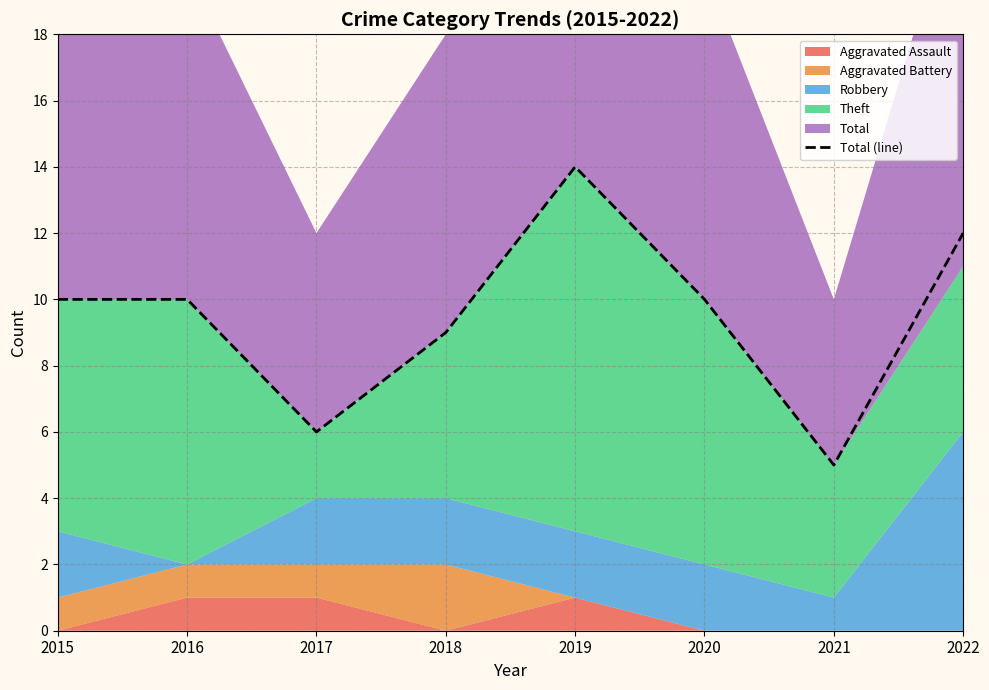

What is the value of the 6th point from the left?

10